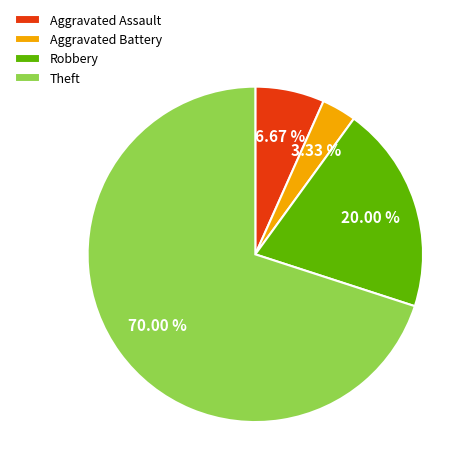

Does any single category account for the majority?

Yes